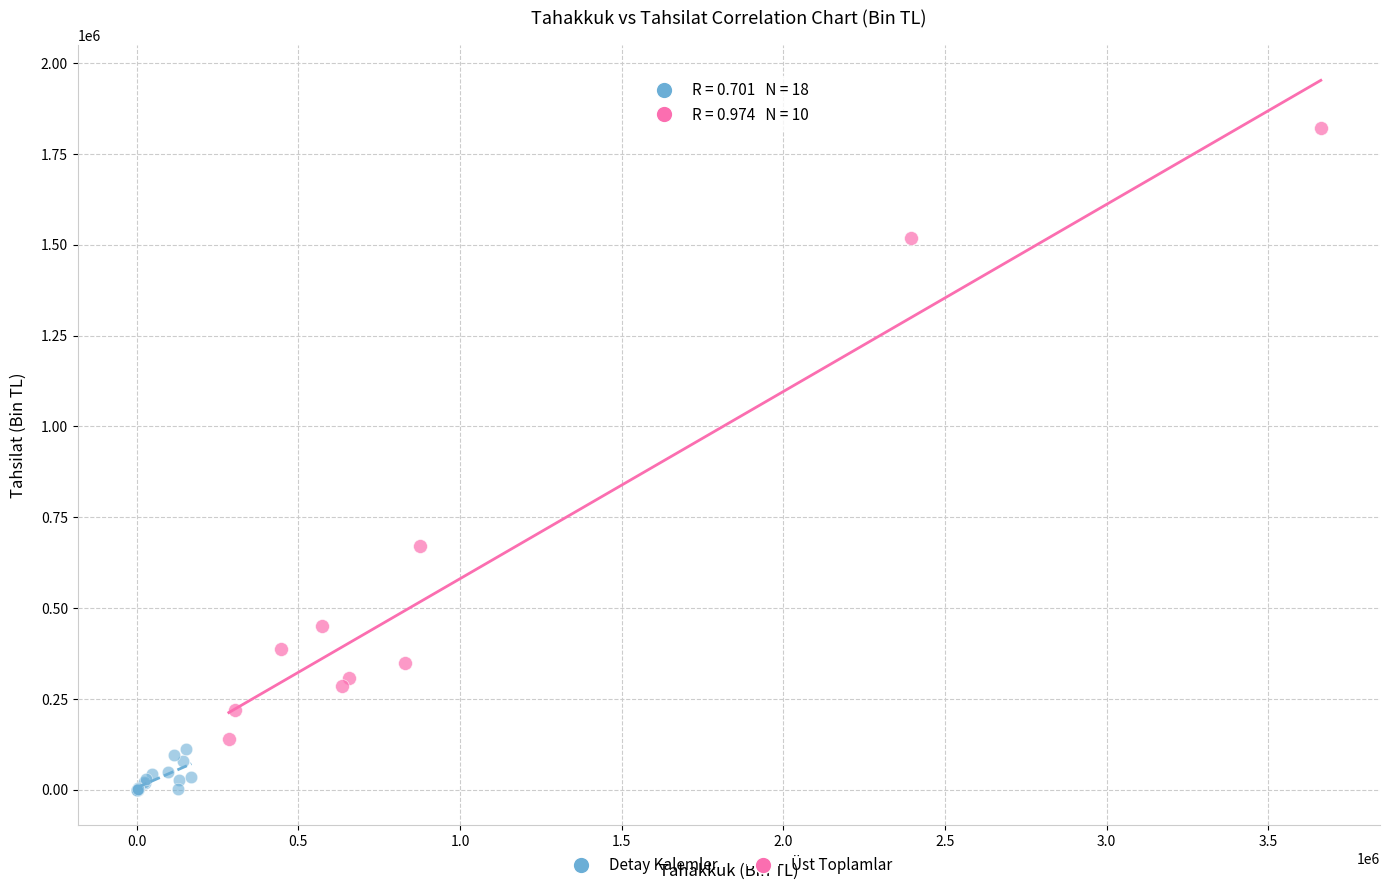

Which series reaches the maximum Y coordinate?

Üst Toplamlar